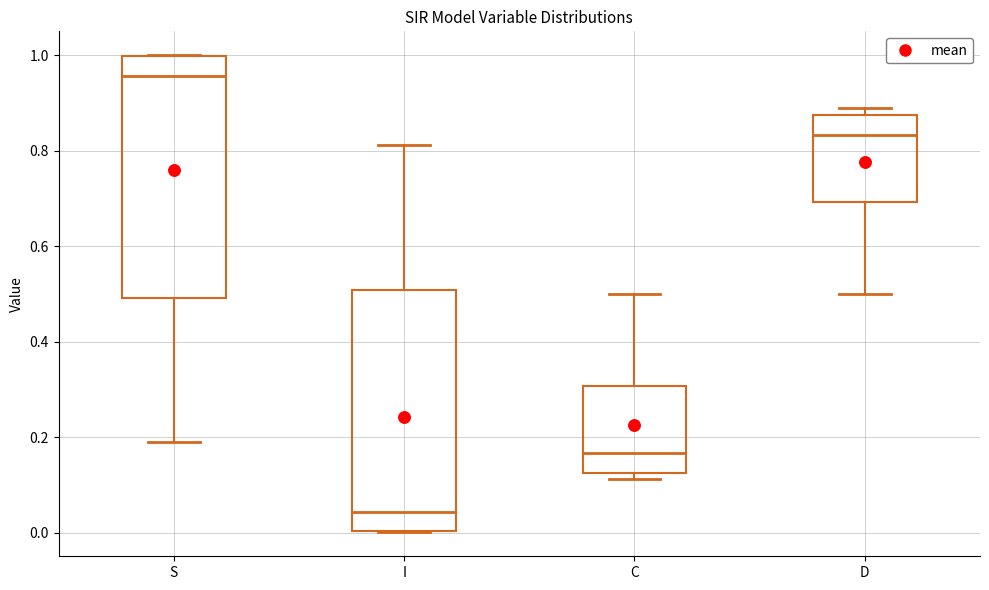

Reading left to right, transcribe this box plot: for each box, give where its median line is, the range the box spans, and where its two whiskers end, as read against the y-axis. The values are not printed on the chart, so give them approximately, as read against the axis.

S: median 0.96, box 0.50 to 1.00, whiskers 0.18 to 1.00
I: median 0.04, box 0.00 to 0.50, whiskers 0.00 to 0.82
C: median 0.16, box 0.12 to 0.30, whiskers 0.12 (just below the box's lower edge) to 0.50
D: median 0.84, box 0.70 to 0.88, whiskers 0.50 to 0.88 (just above the box's upper edge)